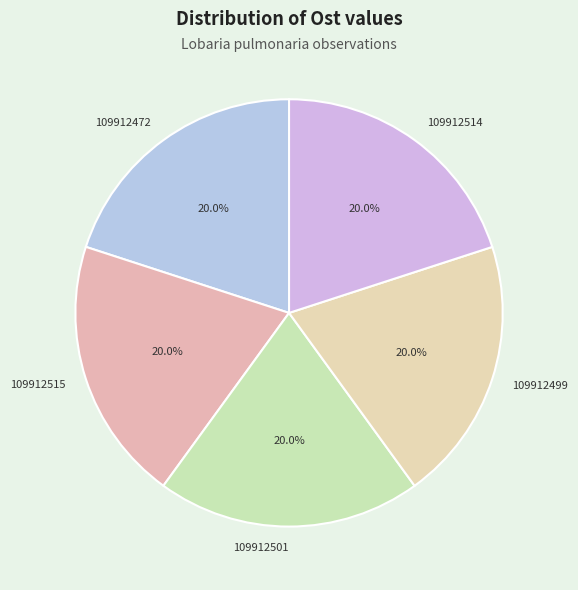

The 109912515 slice represents 20% of the pie. True or false?

True